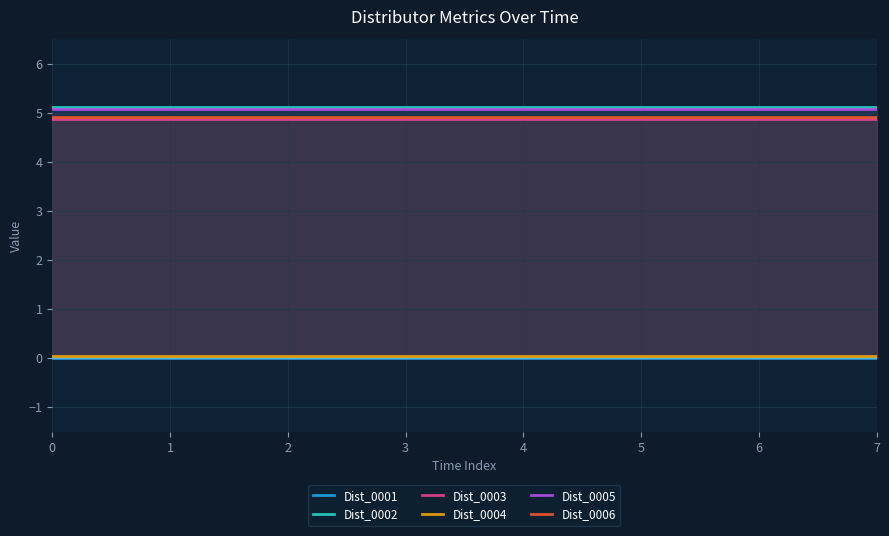

True or false: Dist_0006 has more than 0 interior local peaks.

False